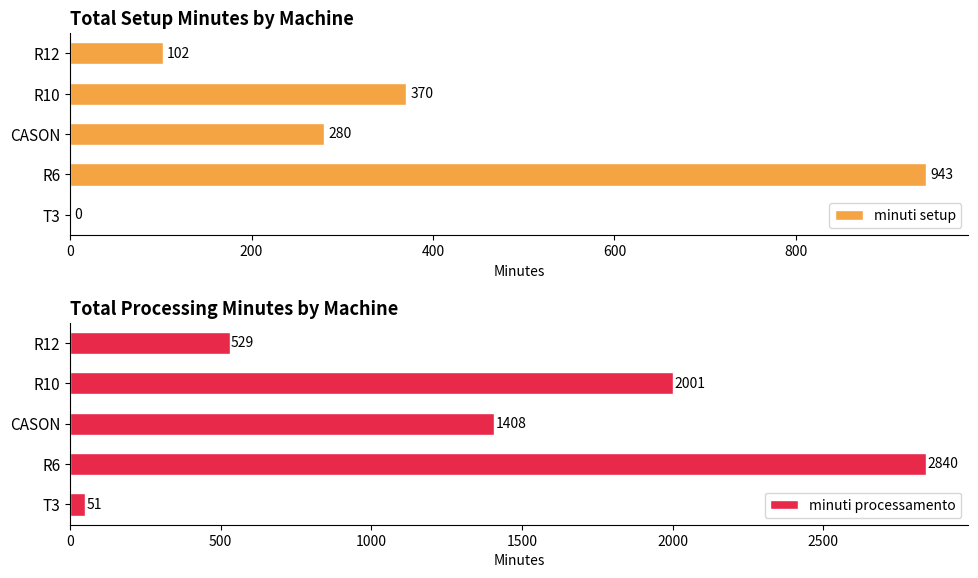

What are all the series names shown in the legend?

minuti setup, minuti processamento